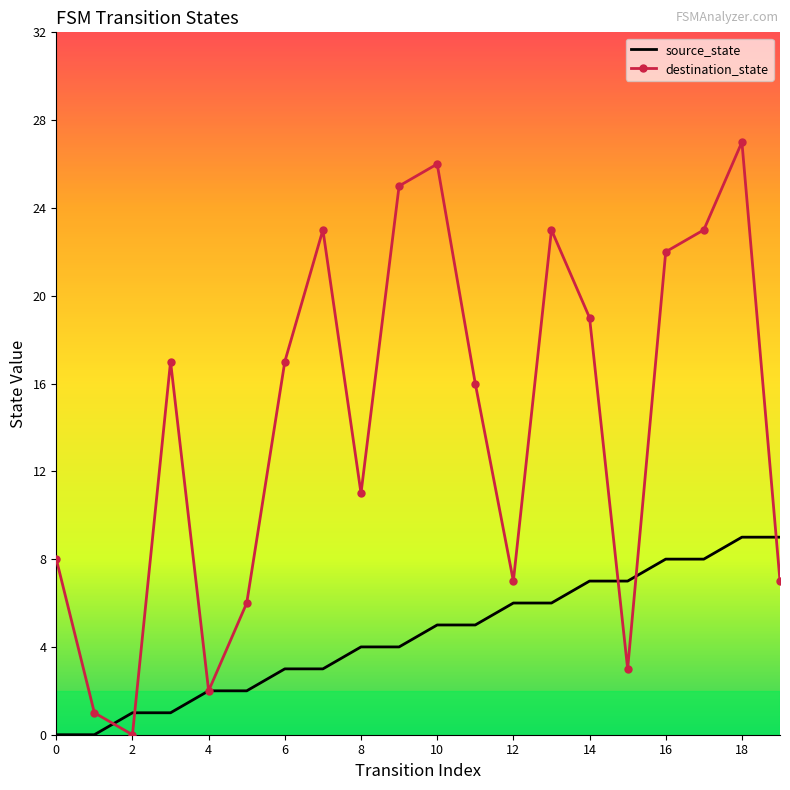

Which series has the largest total across all categories?

destination_state